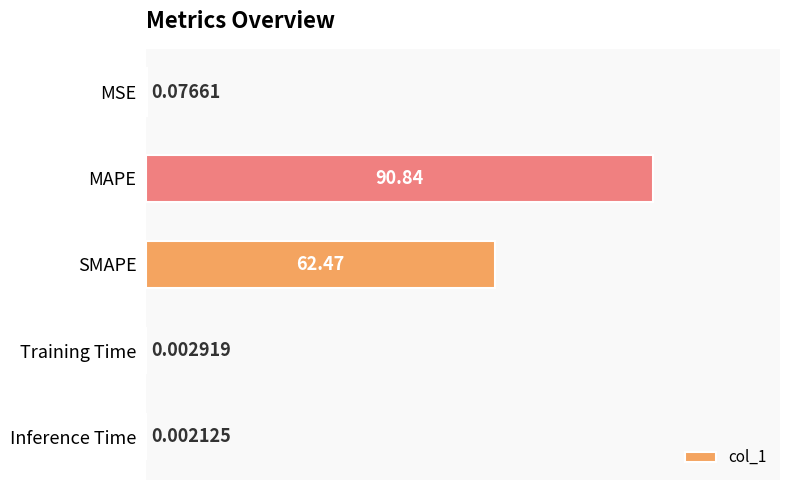

How many categories are shown in the chart?

5